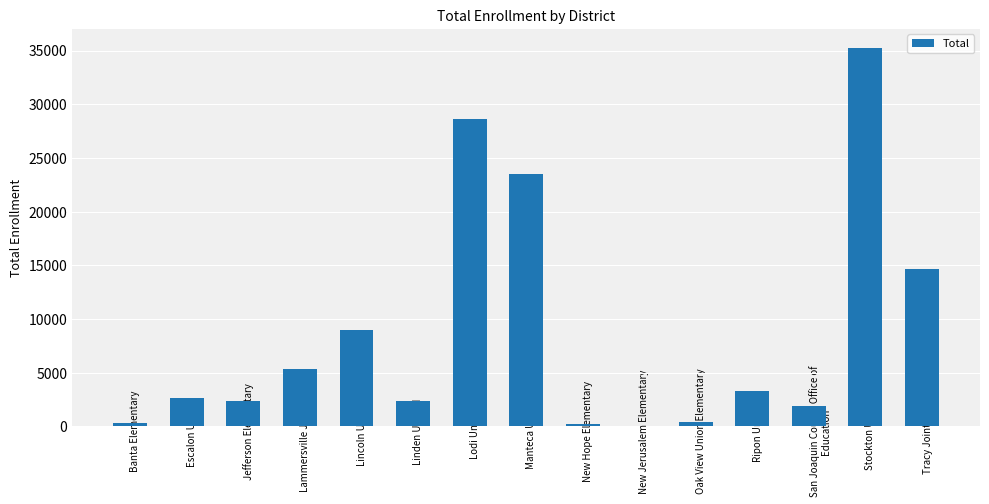

What is the change in value from New Jerusalem Elementary to Oak View Union Elementary?

+354